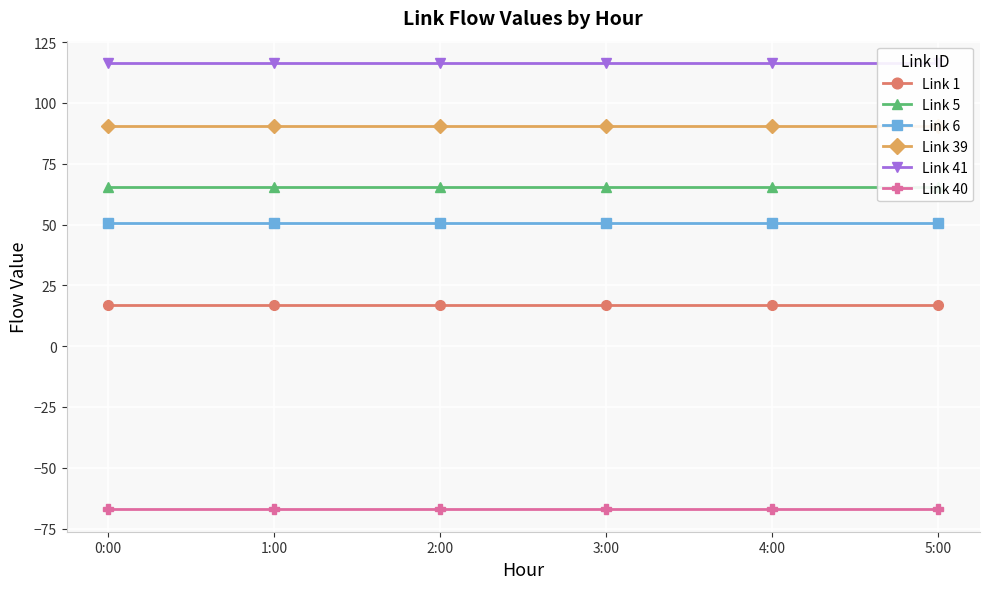

True or false: Link 6 has a value of 12.4 at 0:00.

False